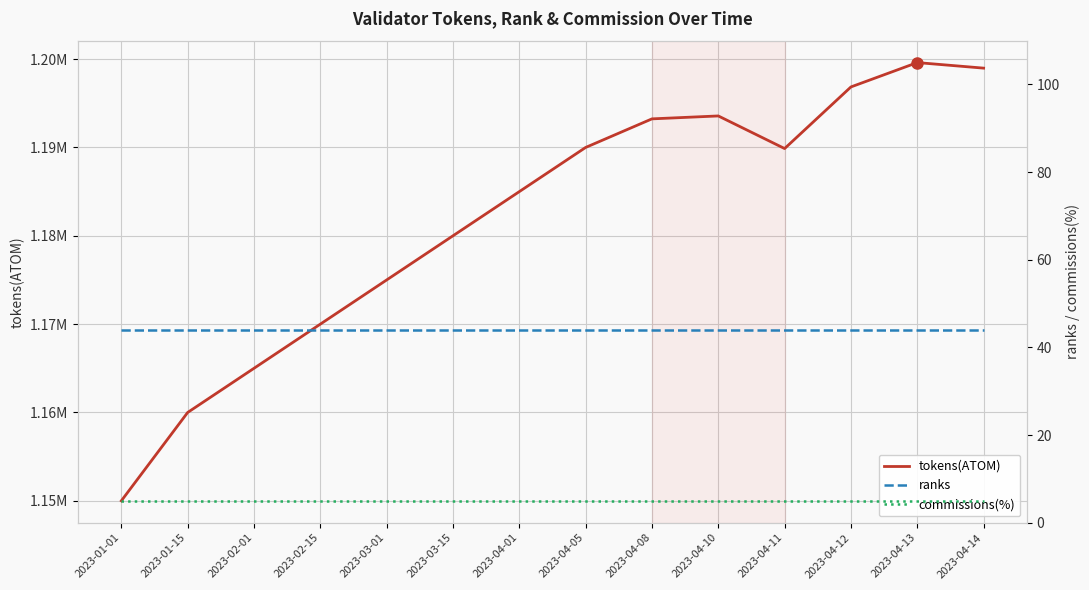

List the labels in order of commissions(%) value, smallest first.

2023-01-01, 2023-01-15, 2023-02-01, 2023-02-15, 2023-03-01, 2023-03-15, 2023-04-01, 2023-04-05, 2023-04-08, 2023-04-10, 2023-04-11, 2023-04-12, 2023-04-13, 2023-04-14